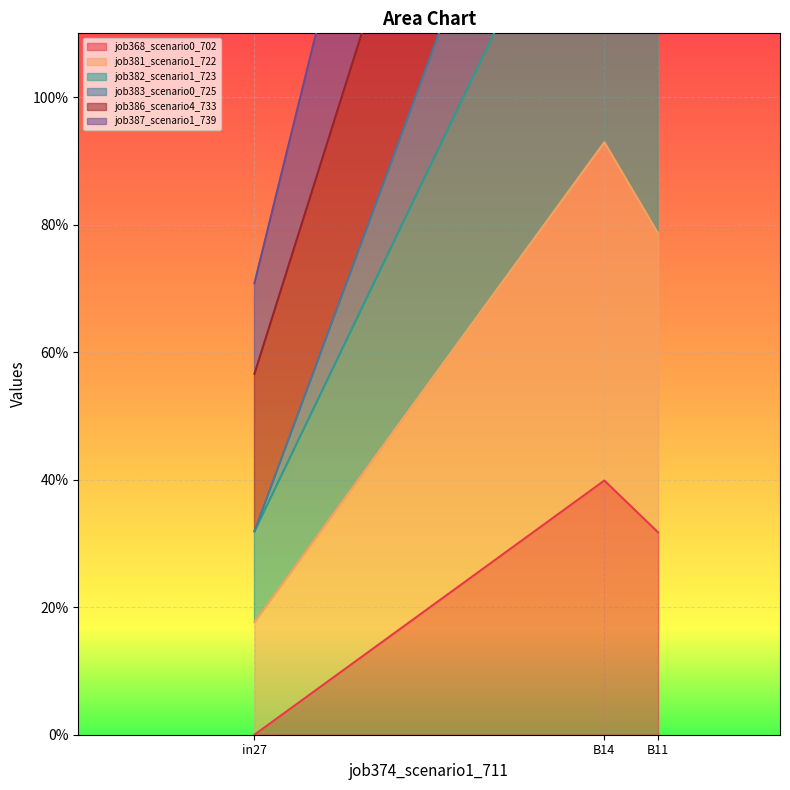

True or false: job368_scenario0_702 has a value of 0.4 at B14.

True